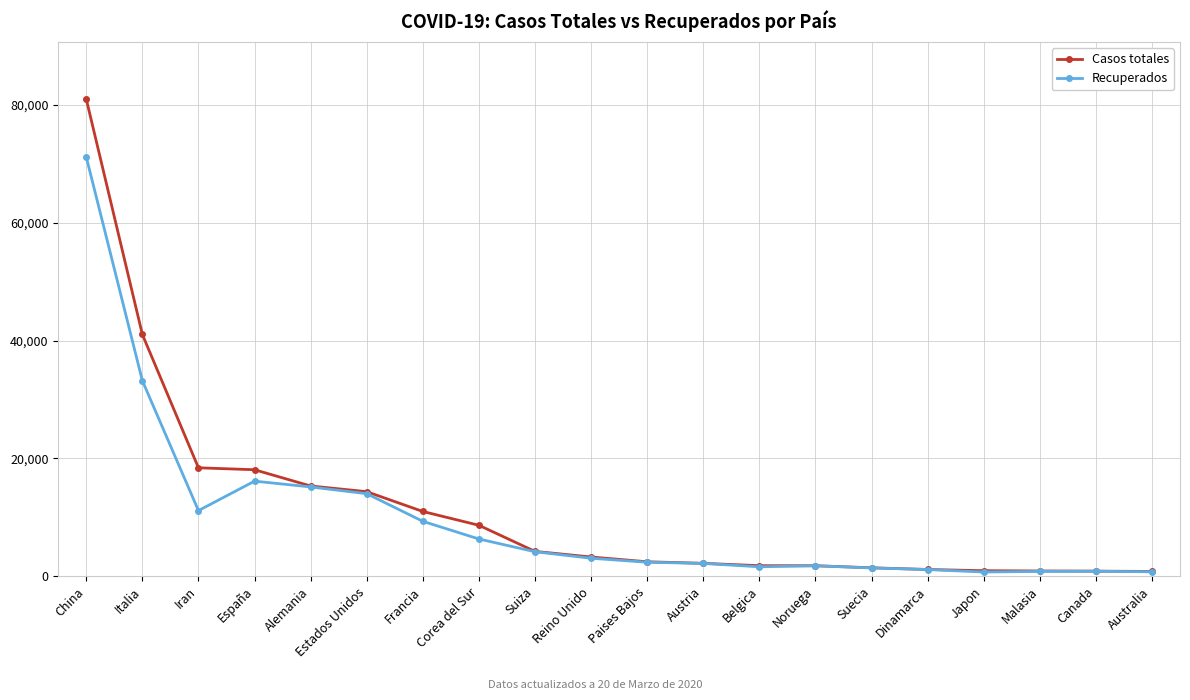

Where is the first local minimum for Recuperados?

Iran